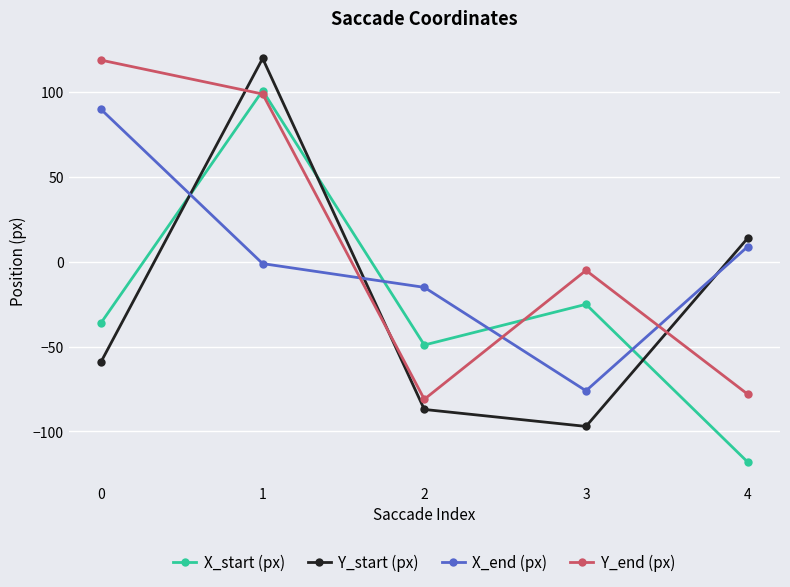

What are all the series names shown in the legend?

X_start (px), Y_start (px), X_end (px), Y_end (px)